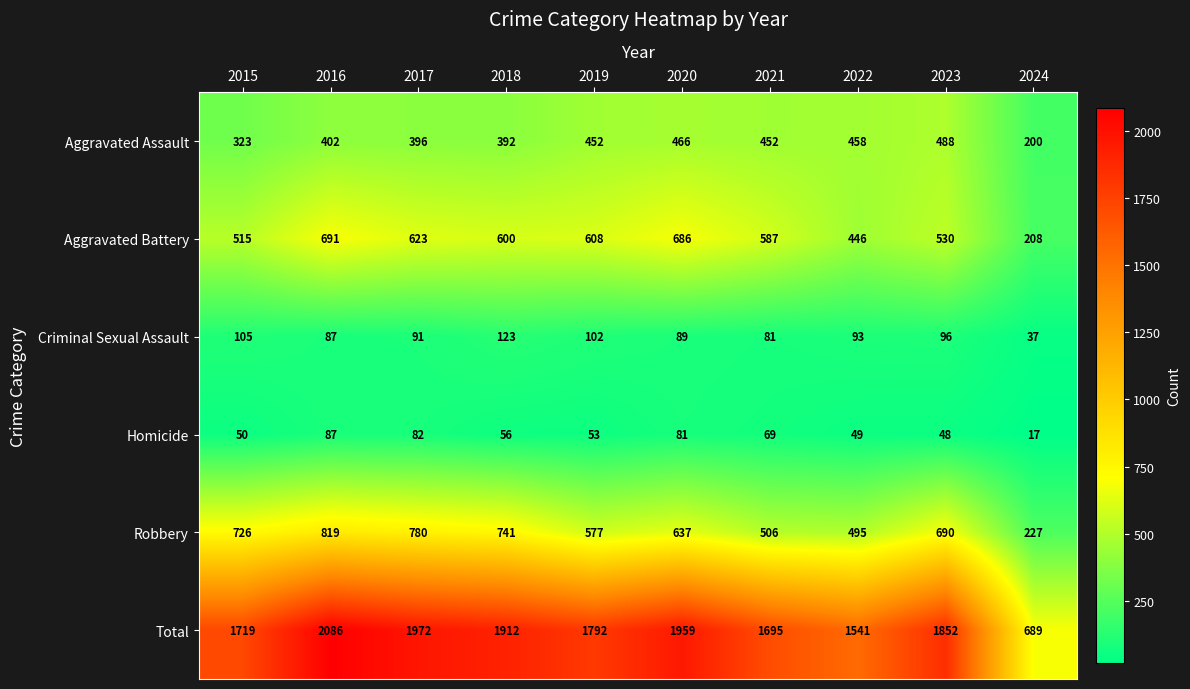

What is the average value of the Aggravated Battery series?

549